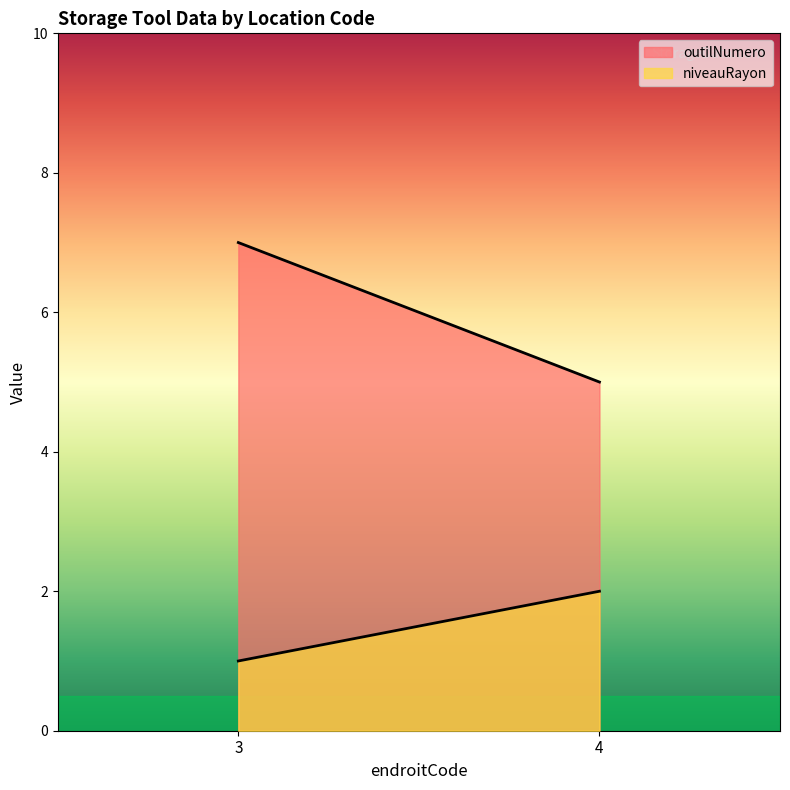

True or false: outilNumero has a value of 7 at 3.

True